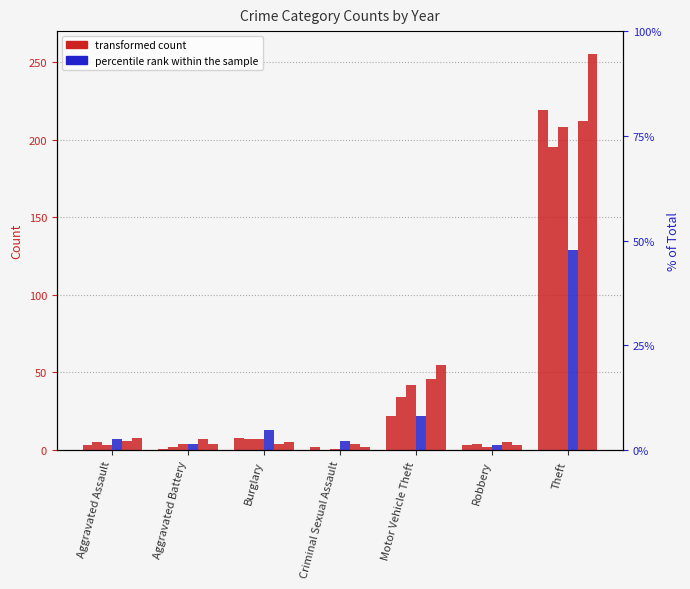

Between Theft and Motor Vehicle Theft, which is larger?

Theft